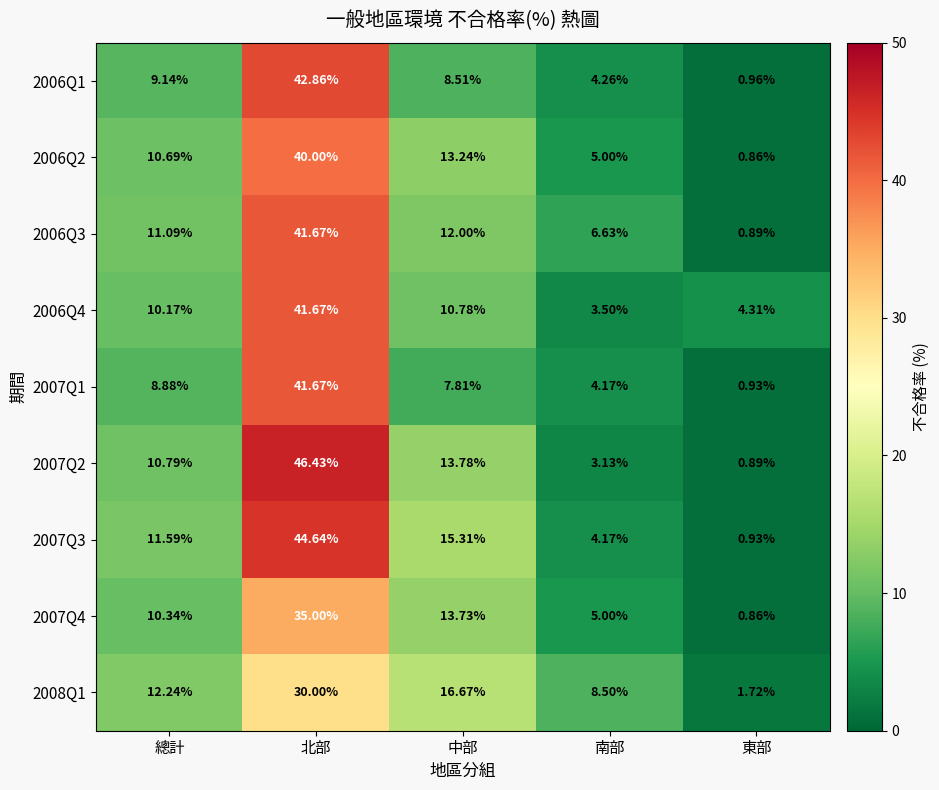

Where is 2007Q1 nearest to the value 21?

總計